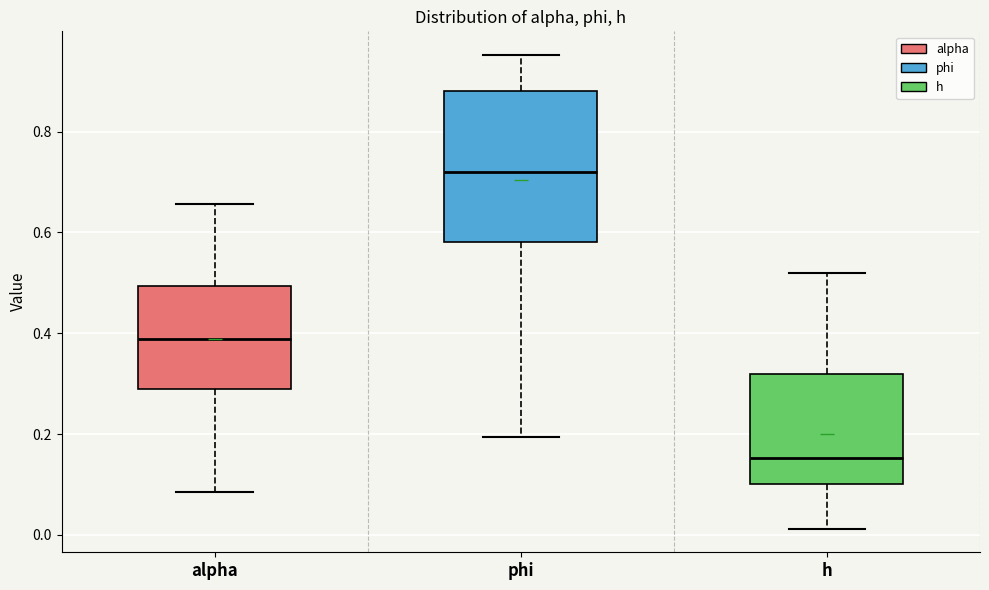

Where does the lower whisker of the box for phi end on the y-axis? The values are not printed on the chart, so give them approximately, as read against the axis.

0.20